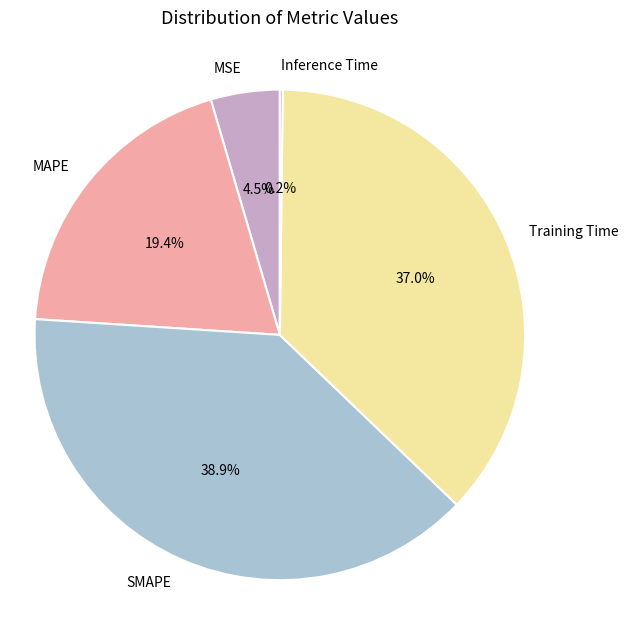

Which has a higher value, MAPE or SMAPE?

SMAPE